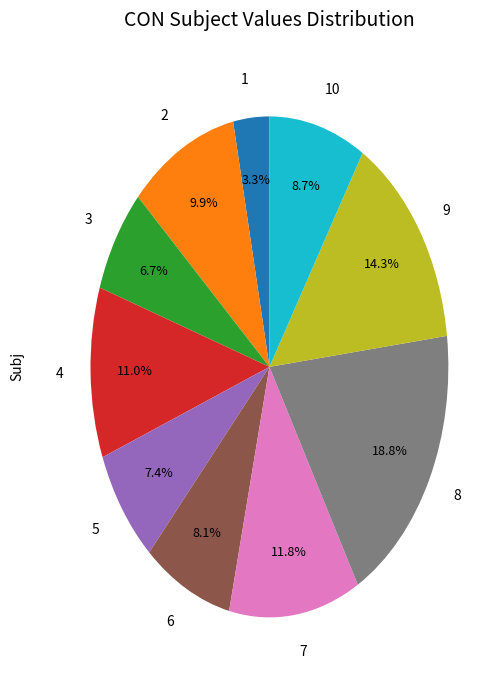

Which has a higher value, 9 or 8?

8